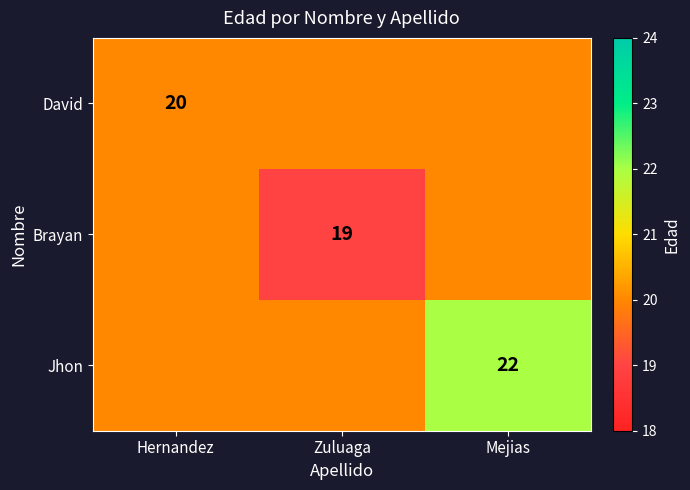

True or false: David has a value of 9 at Hernandez.

False